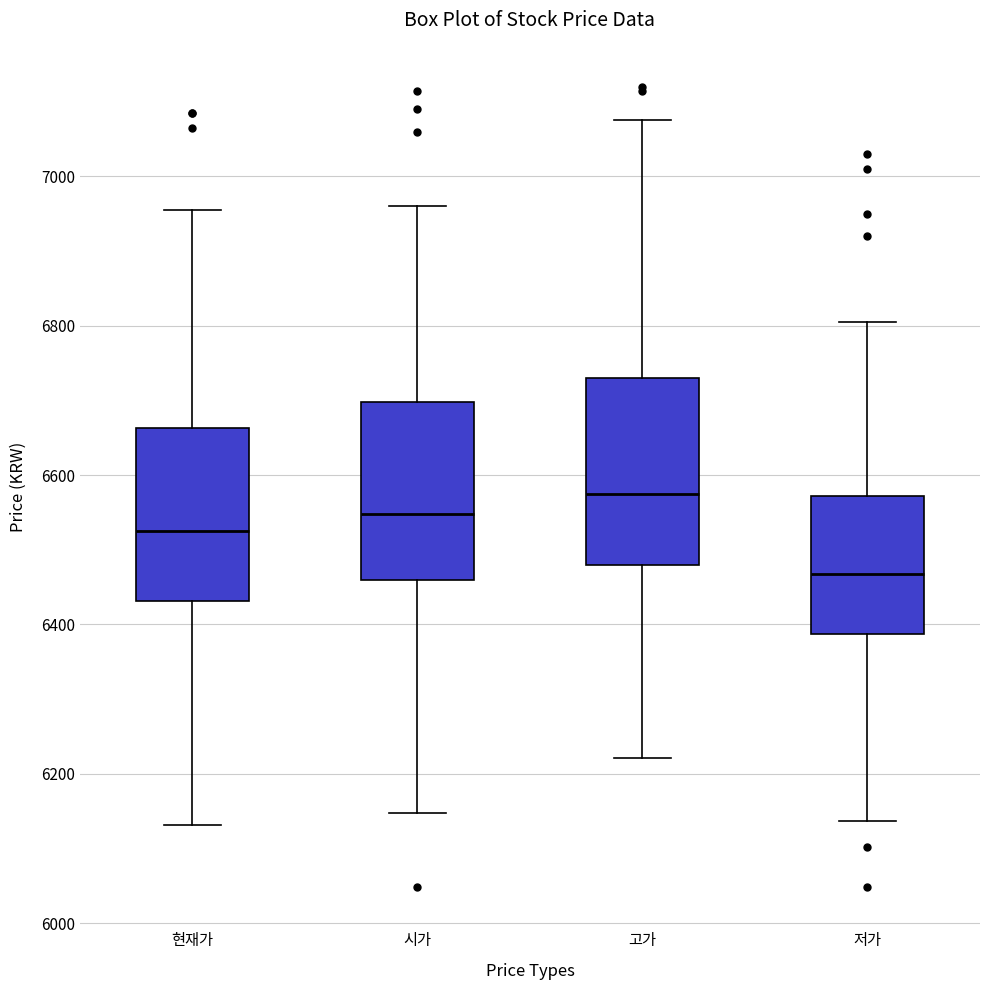

Which box has the lowest median line?

저가